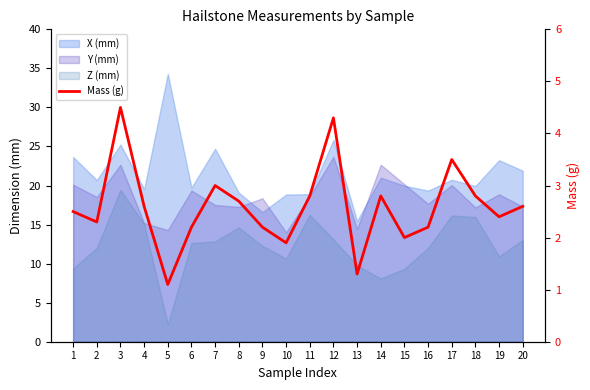

Between 15 and 9, which is larger?

9